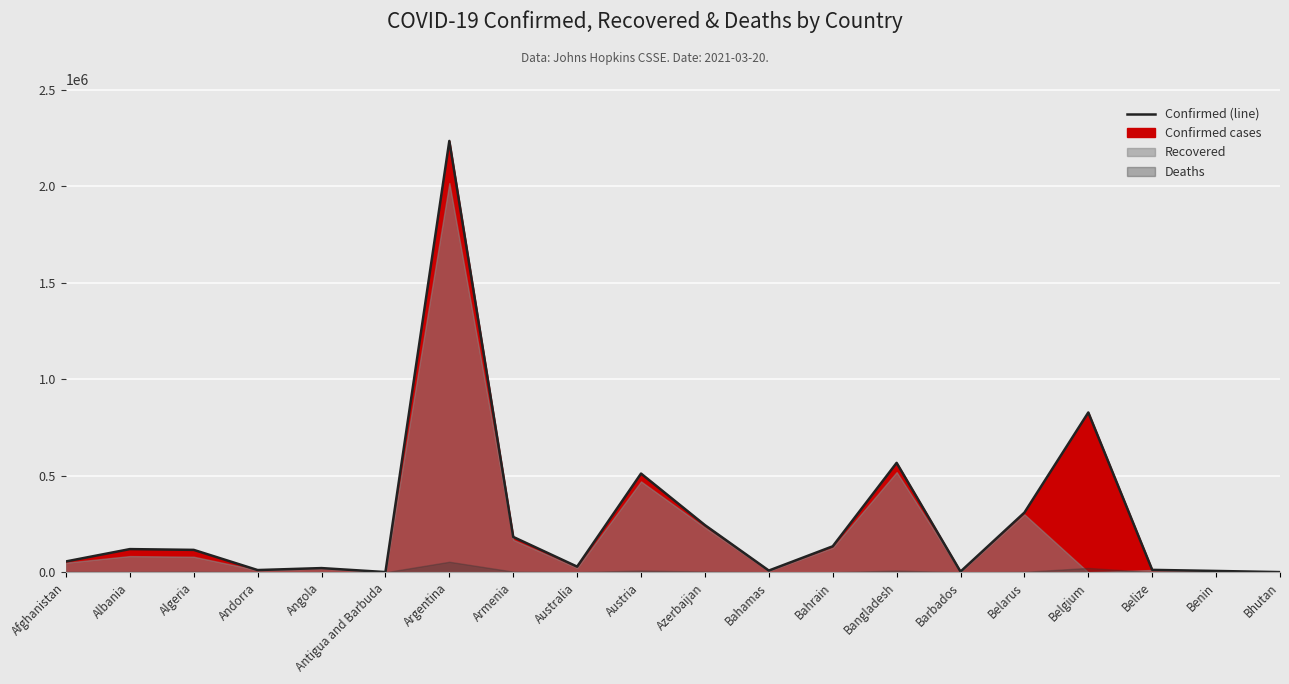

What position from the left is Angola?

5